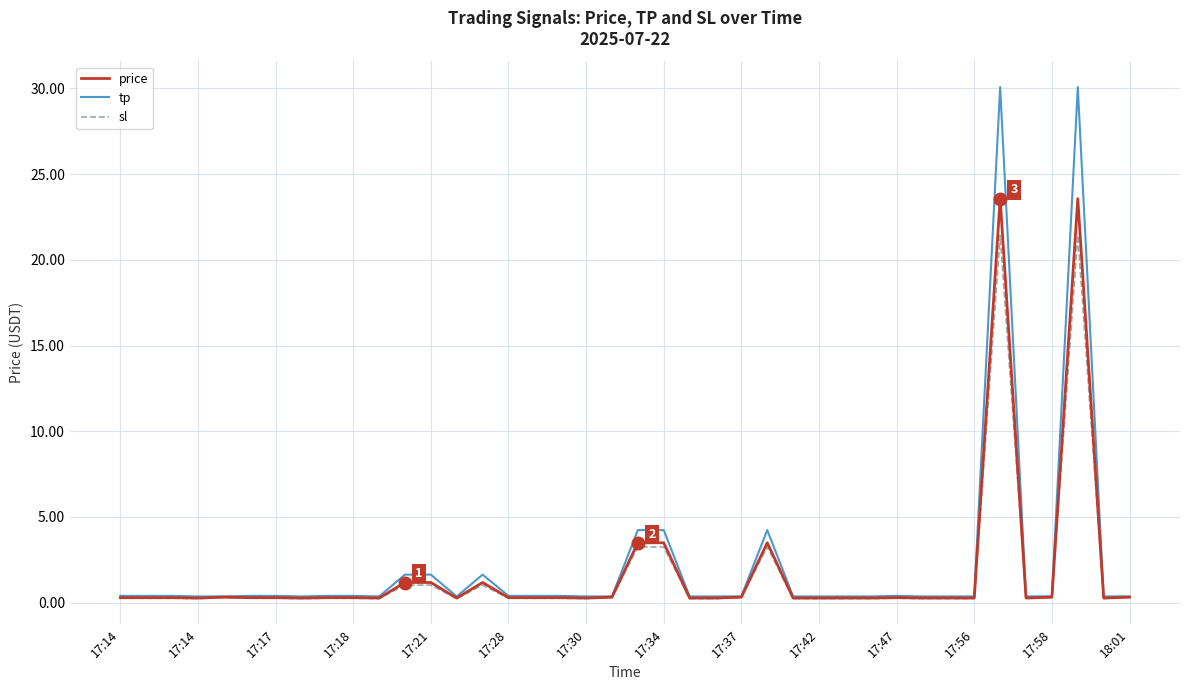

What is the highest value of the sl series?

21.4